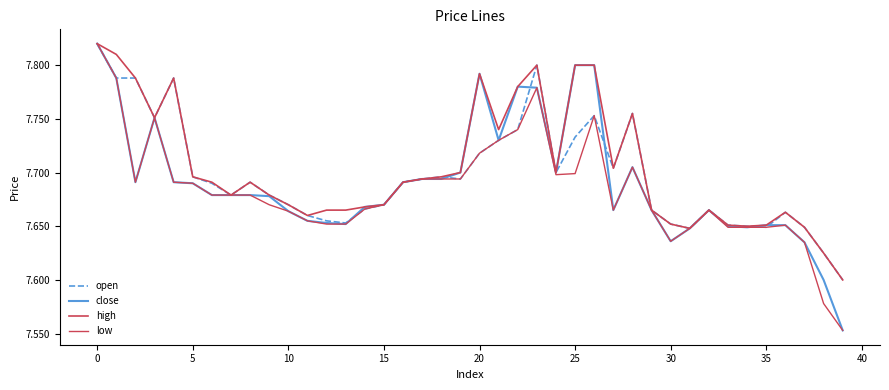

Does the chart have visible grid lines?

No